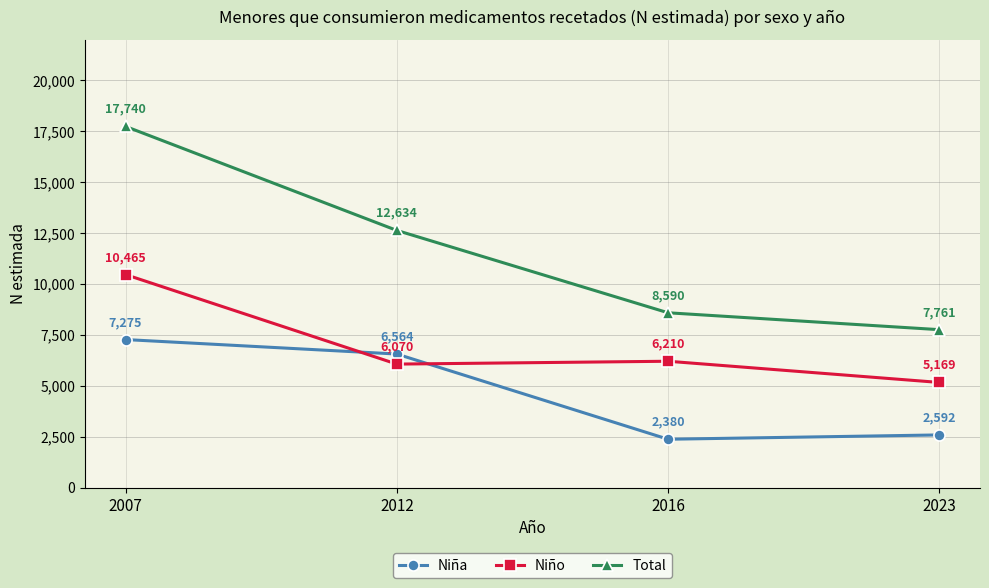

How many data points in Niña are less than 6564?

2